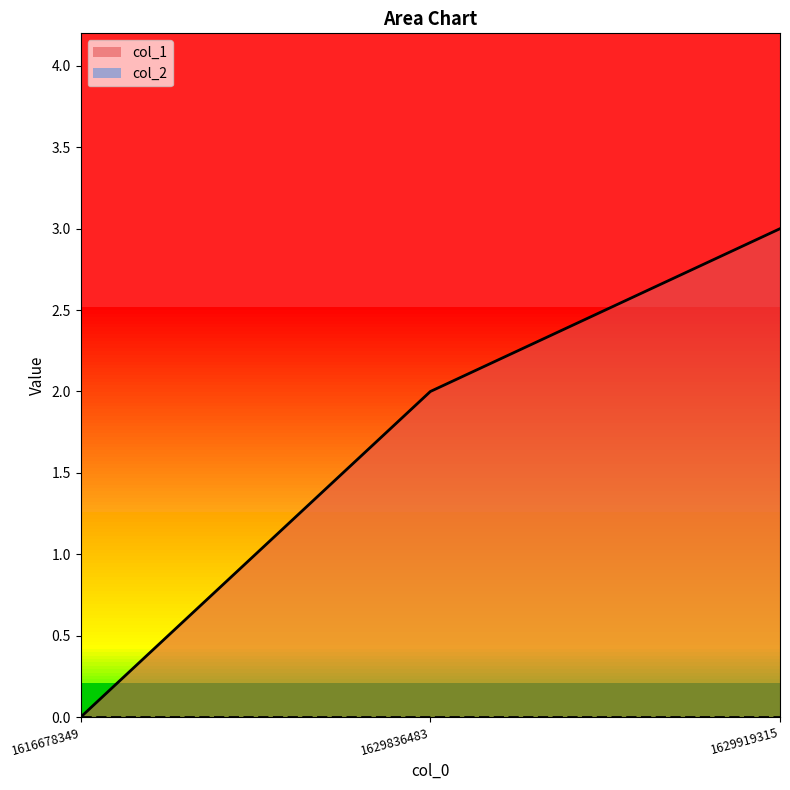

What value does the data have at 1629836483?

2